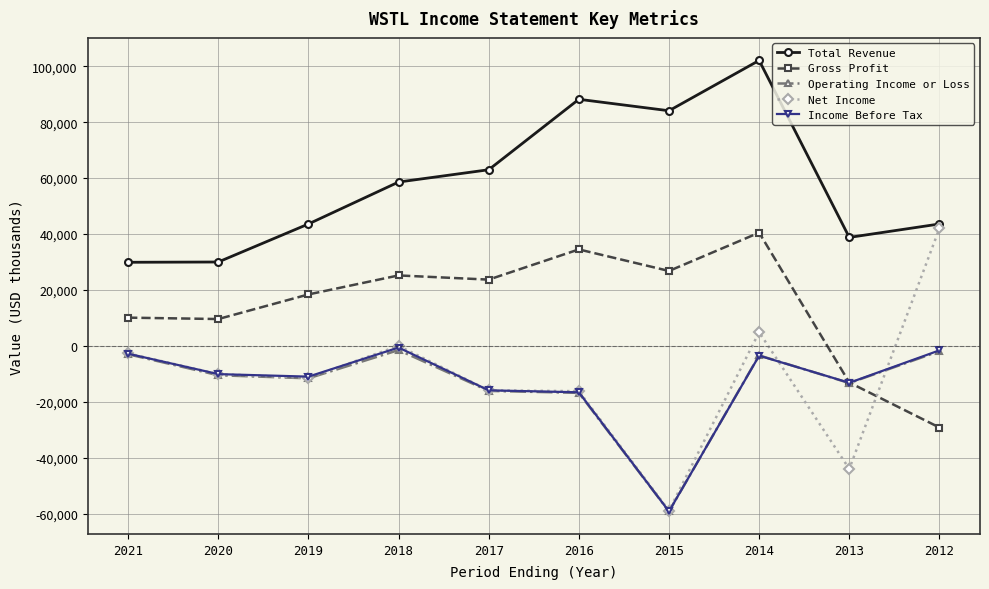

What are all the series names shown in the legend?

Total Revenue, Gross Profit, Operating Income or Loss, Net Income, Income Before Tax